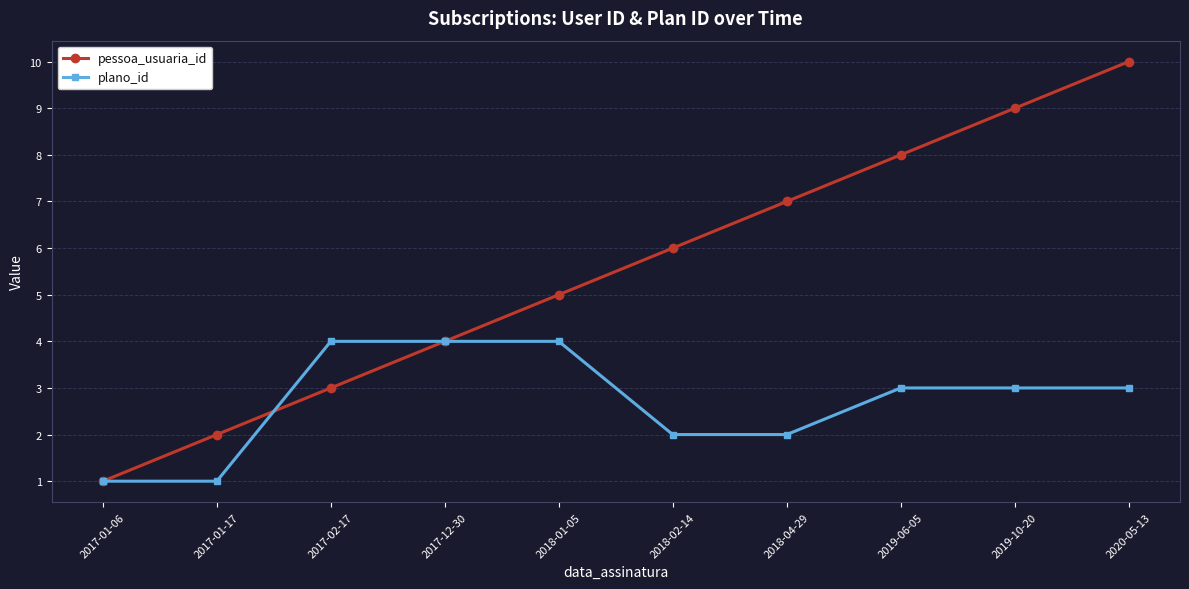

Rank the series by their average value, from highest to lowest.

pessoa_usuaria_id, plano_id